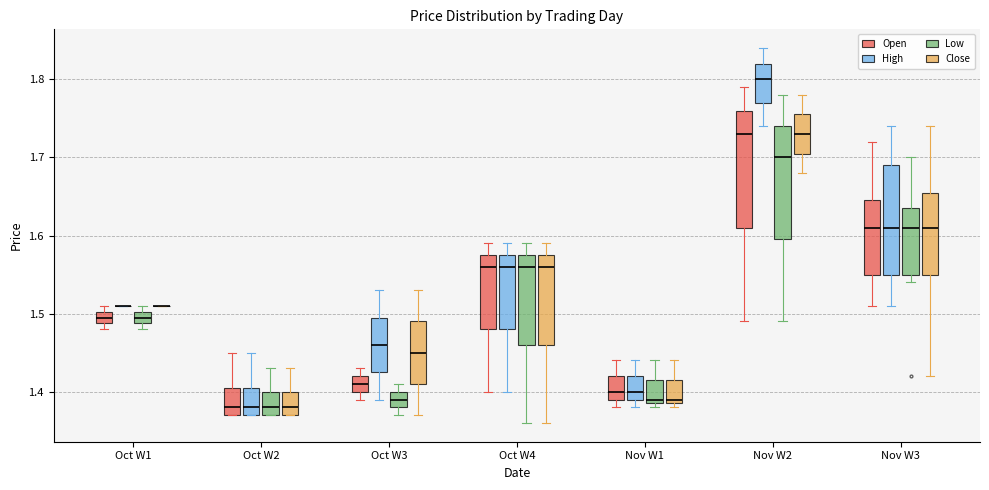

Where does the median line of the box for Oct W2 (Open) sit on the y-axis? The values are not printed on the chart, so give them approximately, as read against the axis.

1.38